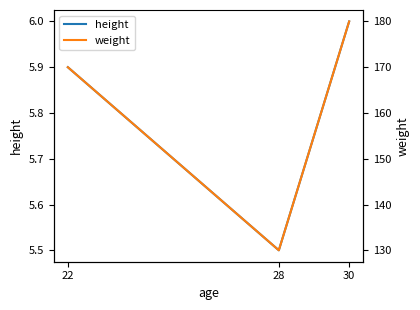

Which category has the highest value in the height series?

30